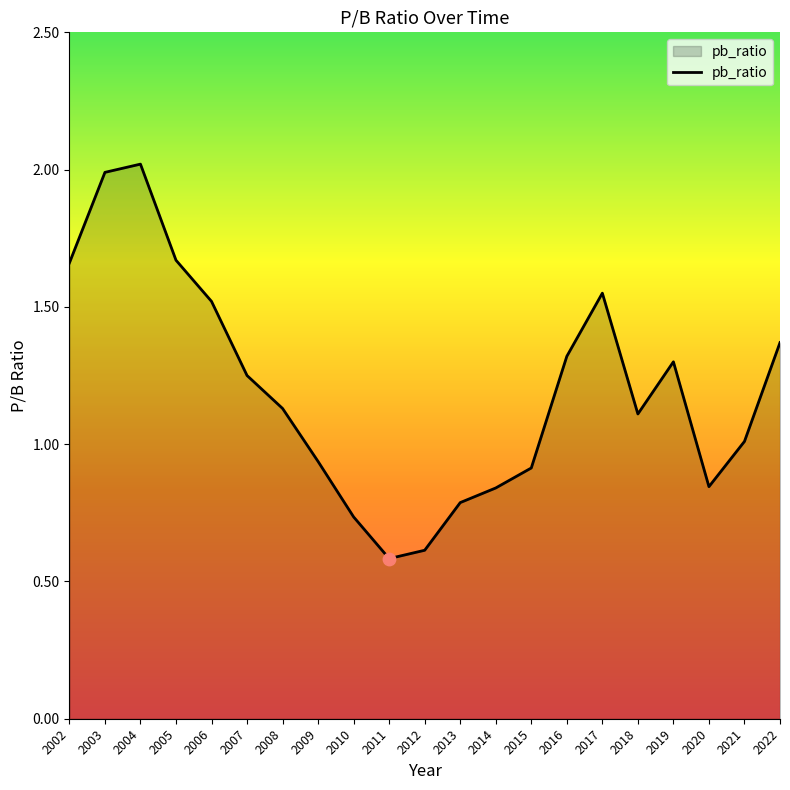

Between 2019 and 2014, which is larger?

2019